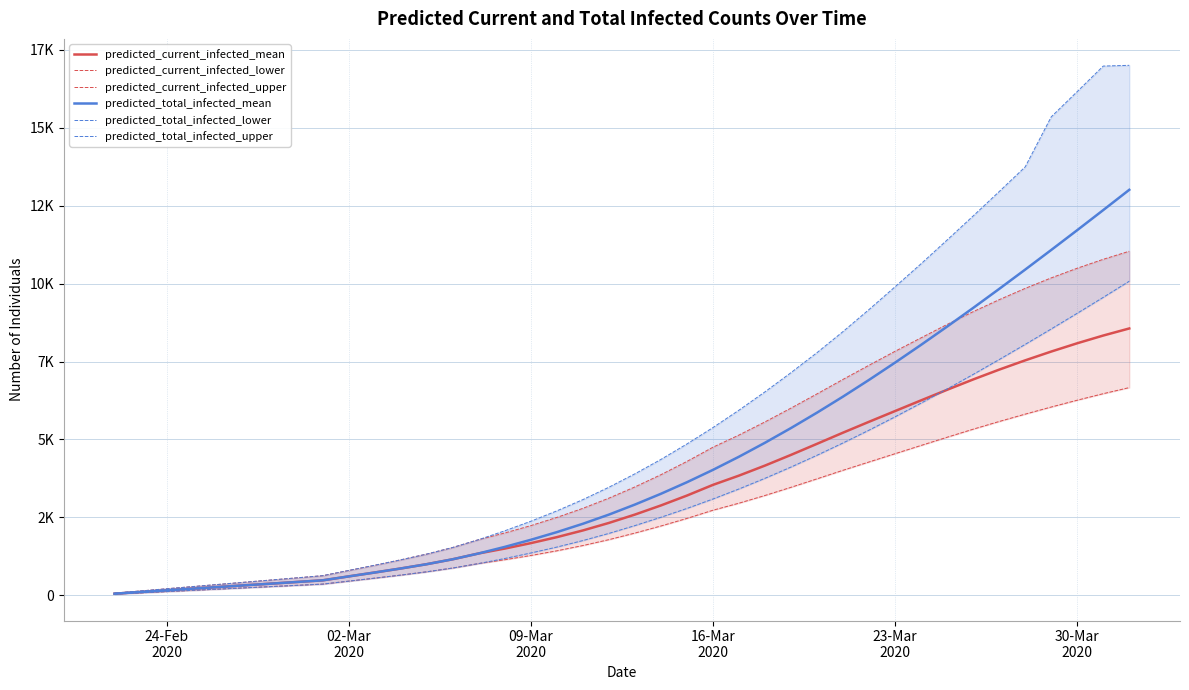

True or false: predicted_current_infected_mean and predicted_total_infected_mean intersect in this chart.

False